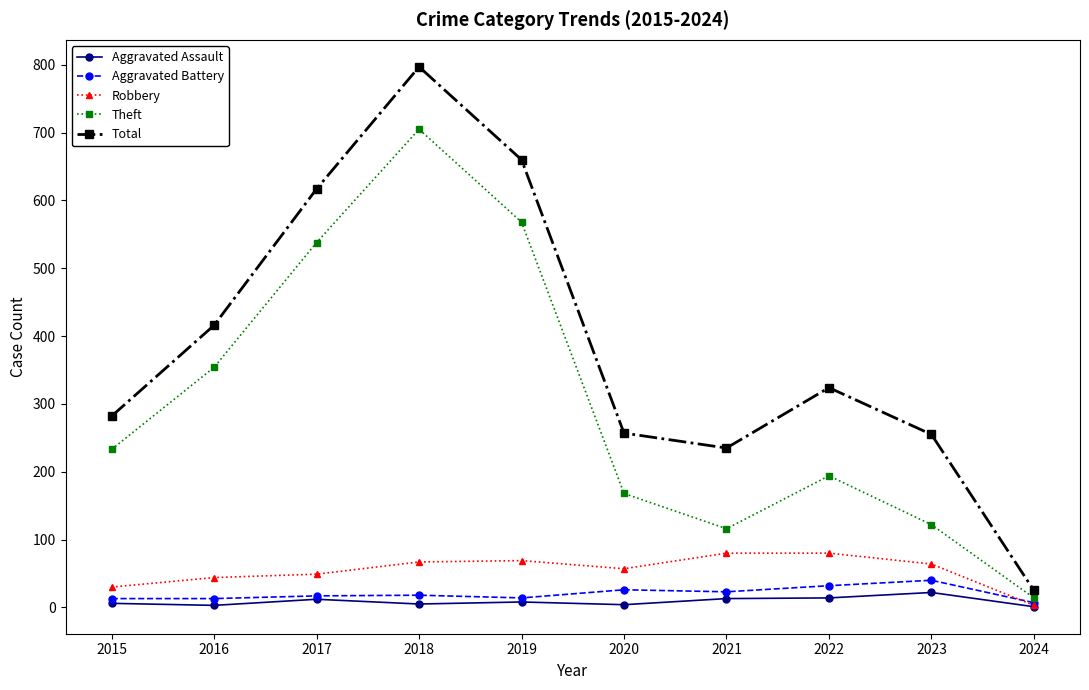

How many data points does each series have?

10